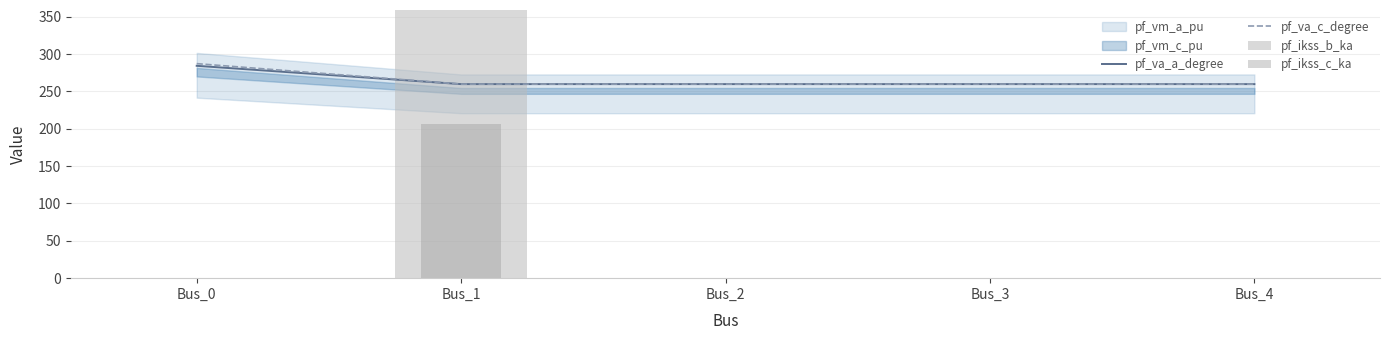

Which series has the largest range (max minus min)?

pf_ikss_b_ka